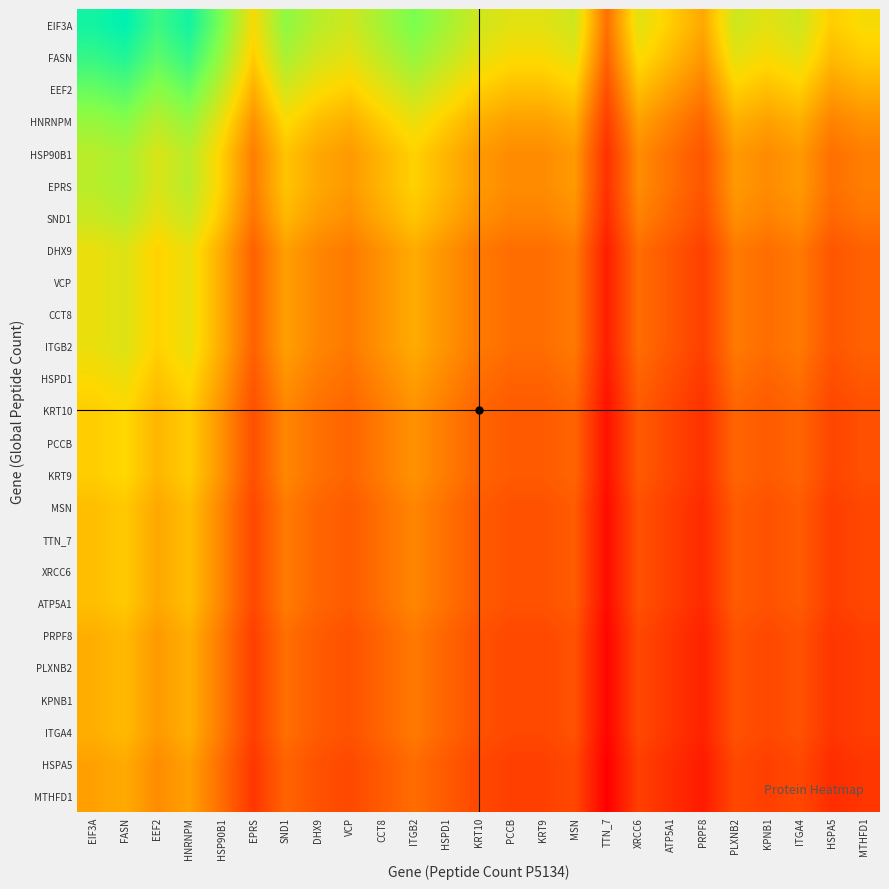

Which label corresponds to the largest value in the chart?

FASN